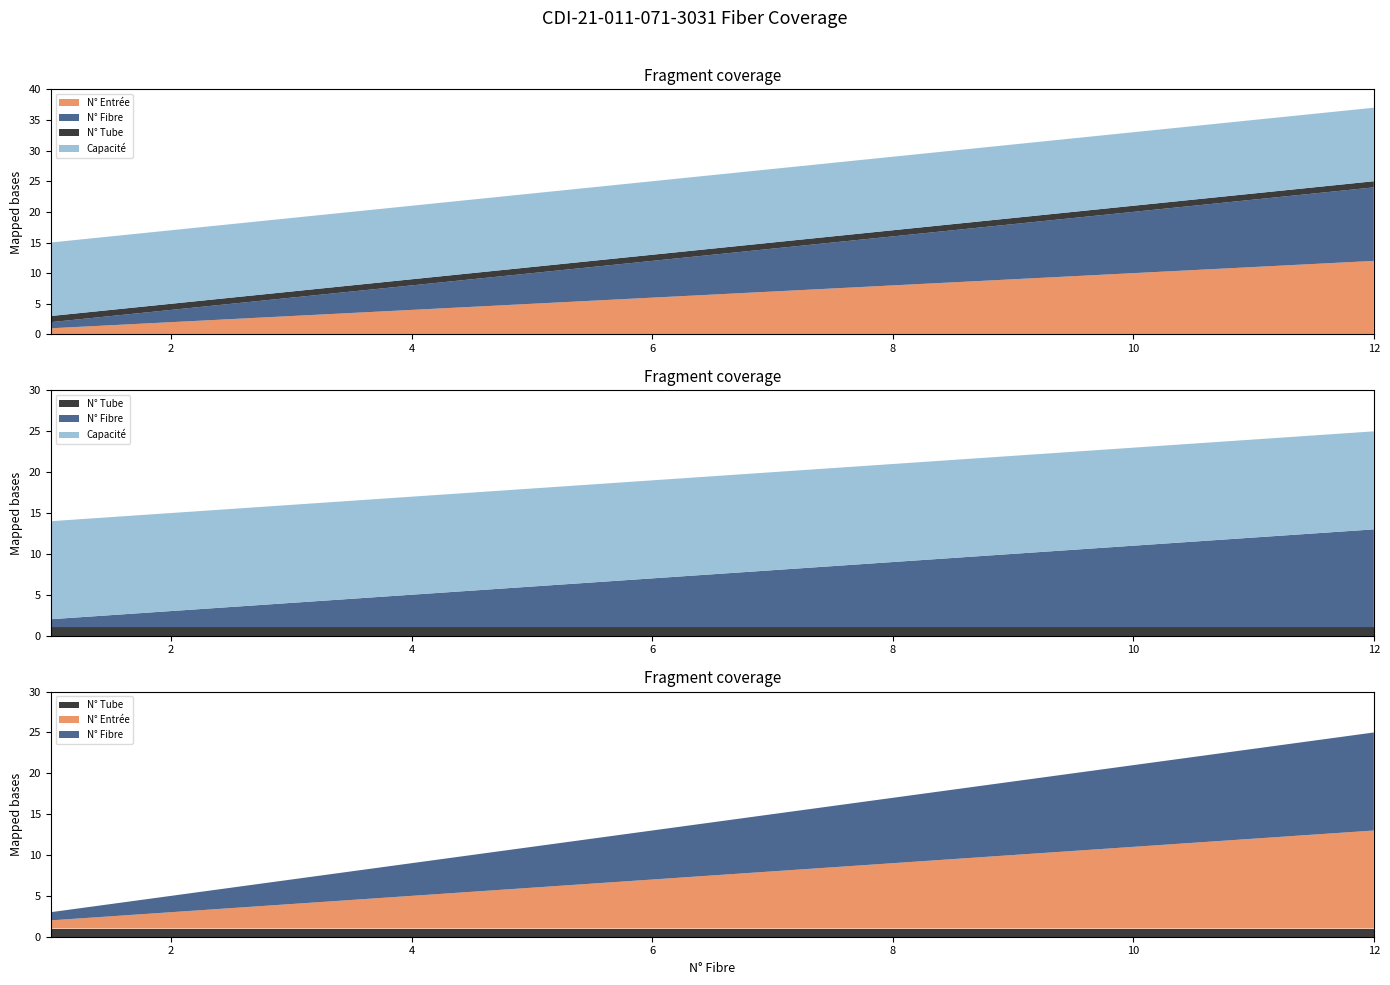

Reading left to right, what are all the values shown in this chart?

N° Entrée: 1	2	3	4	5	6	7	8	9	10	11	12
N° Fibre: 1	2	3	4	5	6	7	8	9	10	11	12
N° Tube: 1	1	1	1	1	1	1	1	1	1	1	1
Capacité: 12	12	12	12	12	12	12	12	12	12	12	12